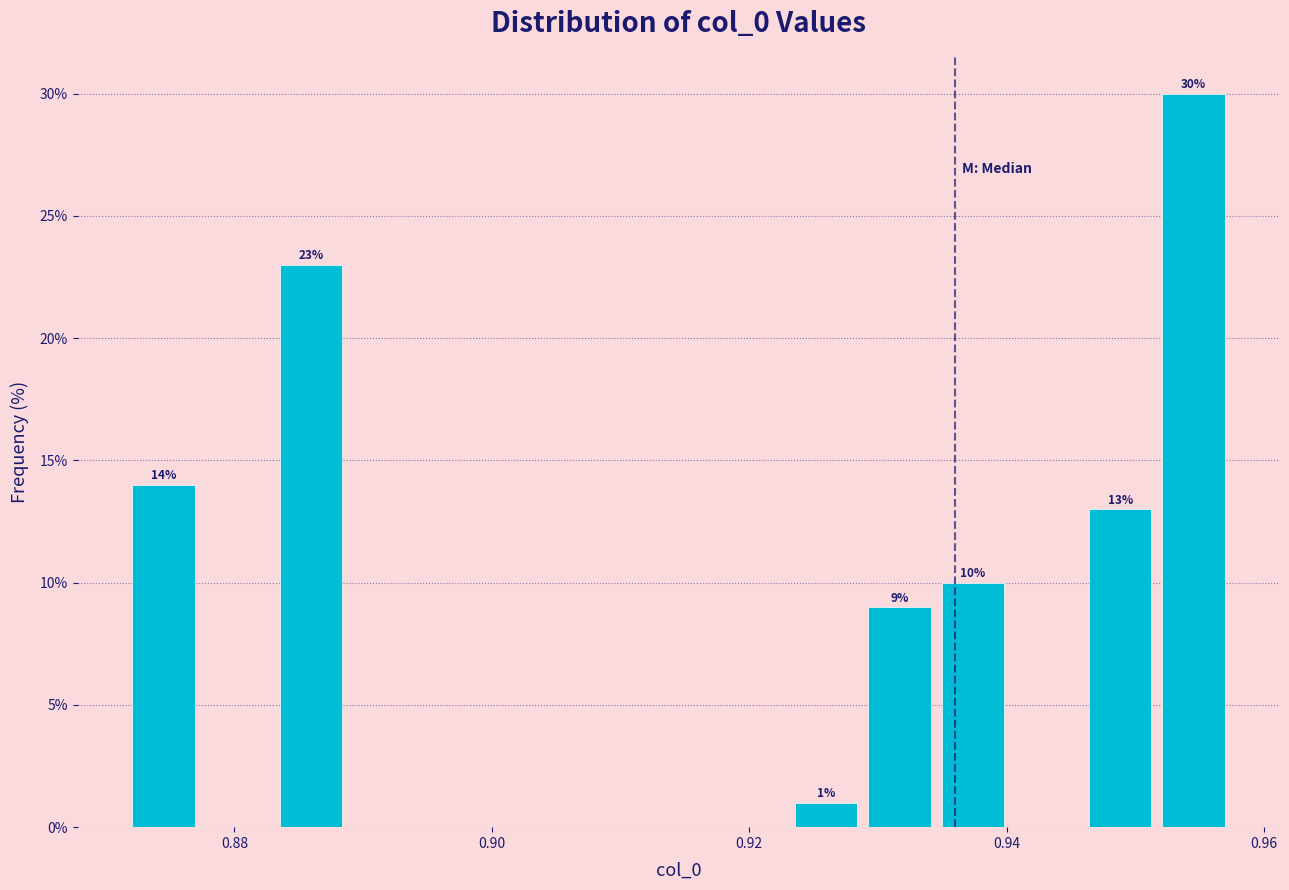

Around what value on the x-axis is the tallest bar? Give the approximate position of its centre, as read against the axis.

0.954